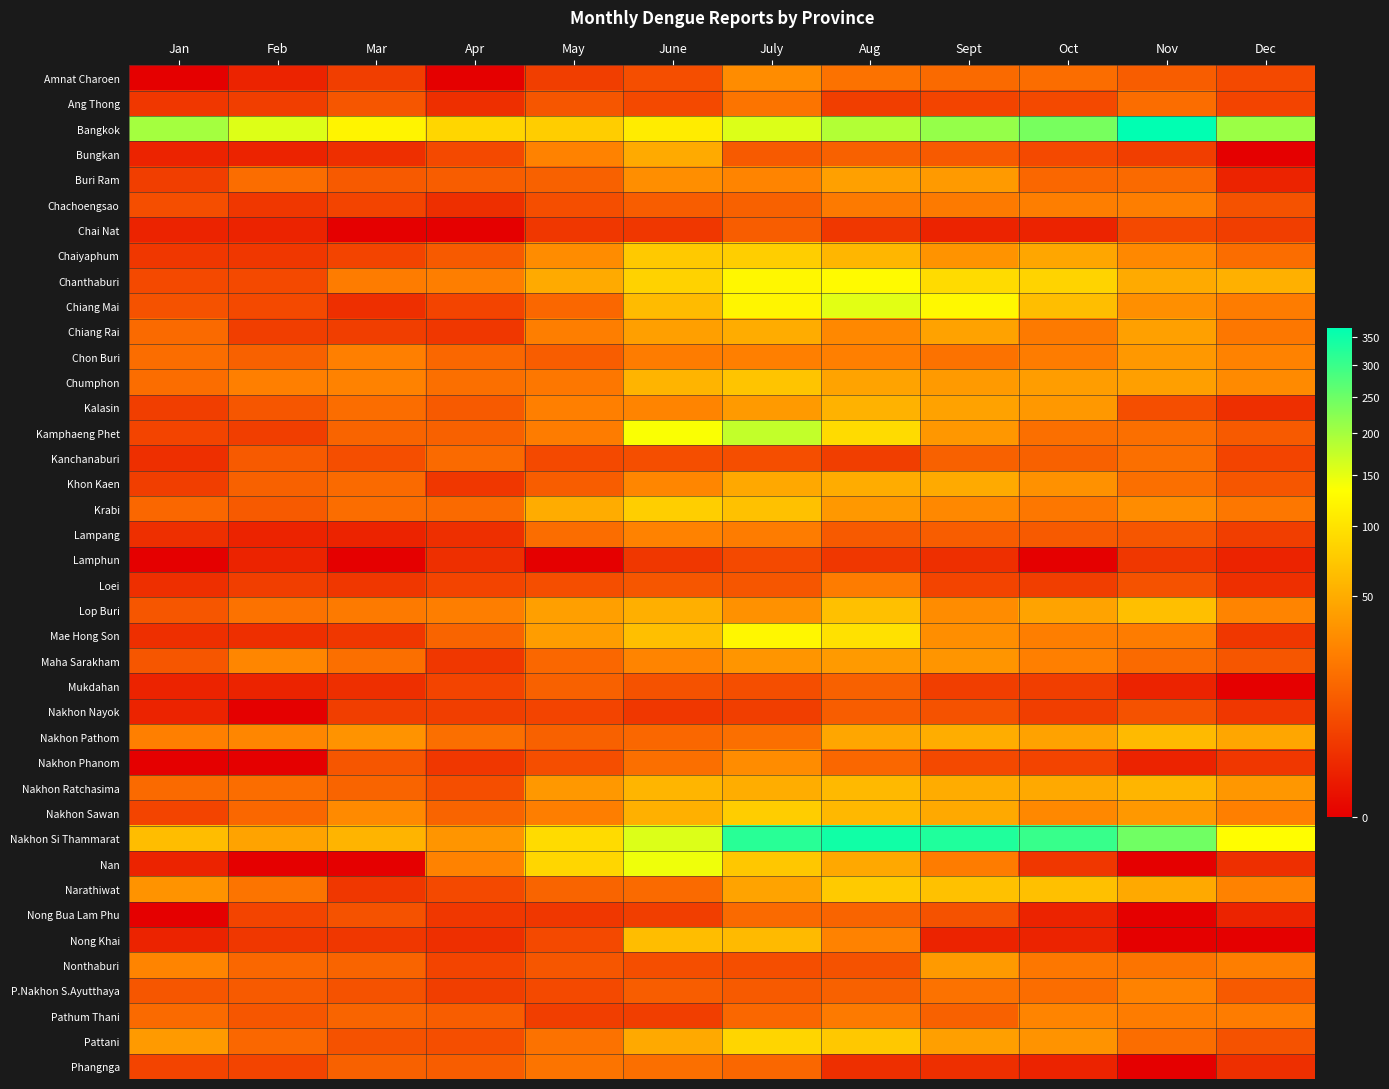

Count the number of categories in the chart.

12